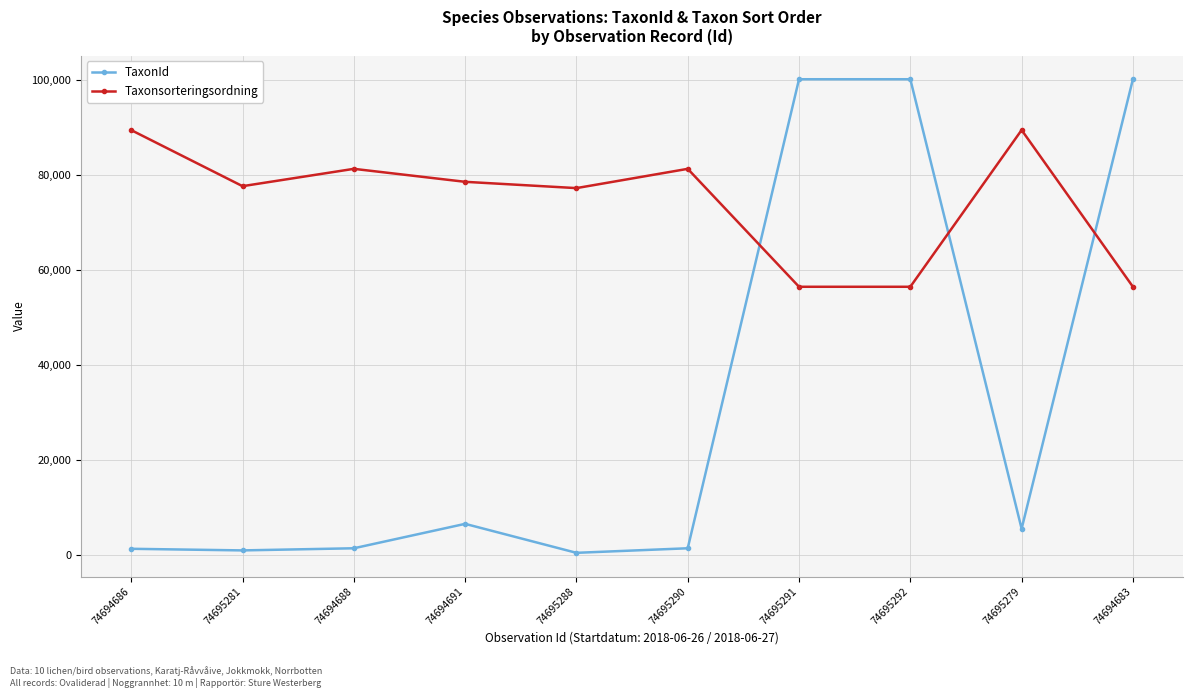

How many data points in Taxonsorteringsordning are less than 78503?

5